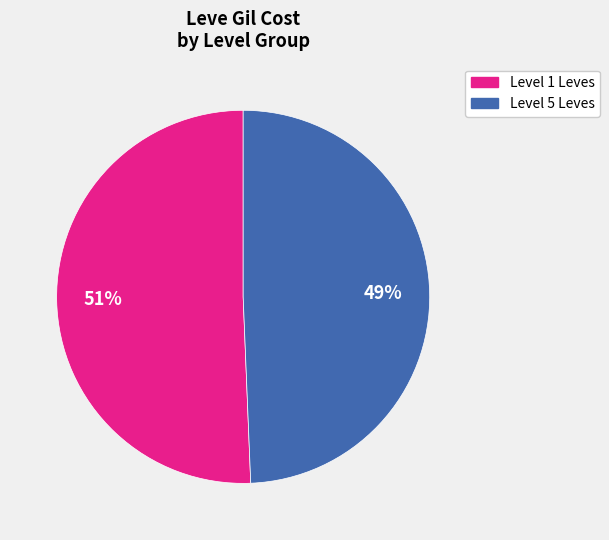

How many segments does this pie chart have?

2